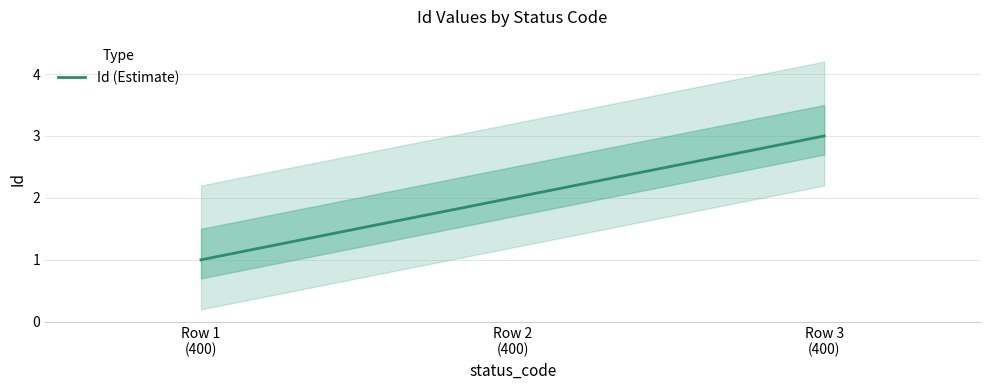

How many values are between 1 and 3?

3